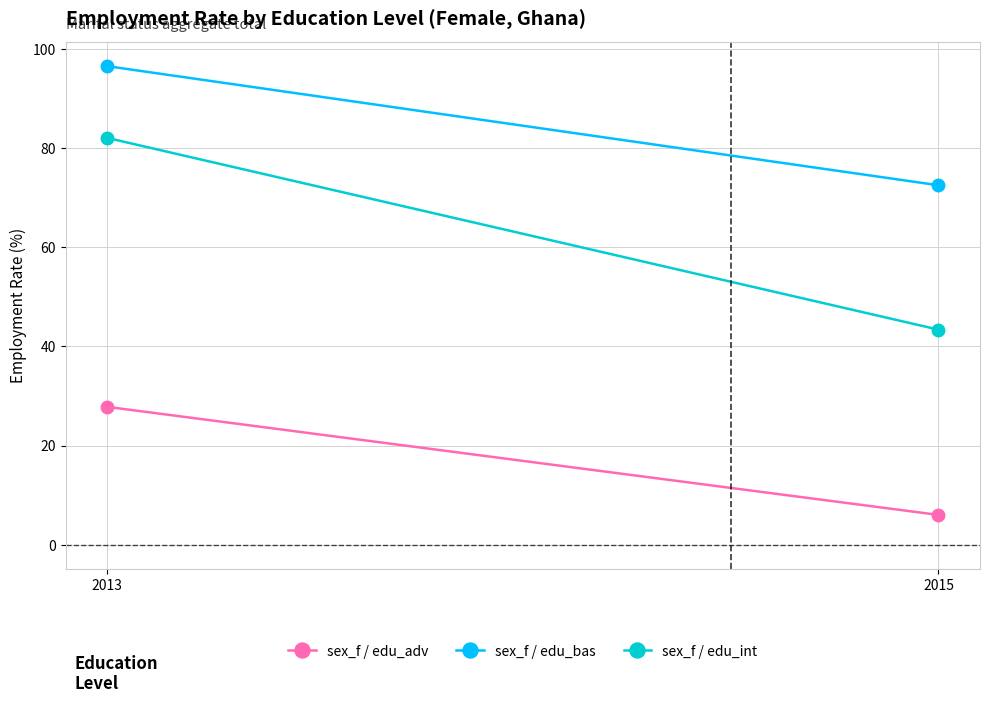

At which category is the sum across all series the highest?

2013